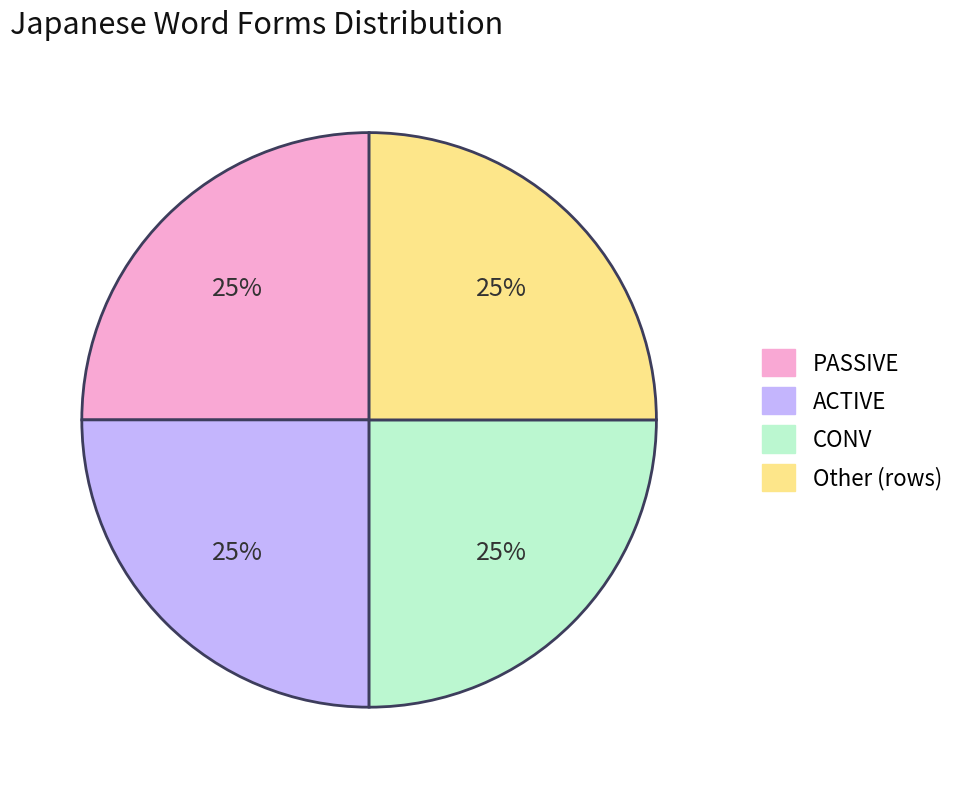

To the nearest percent, what is the average slice percentage?

25%